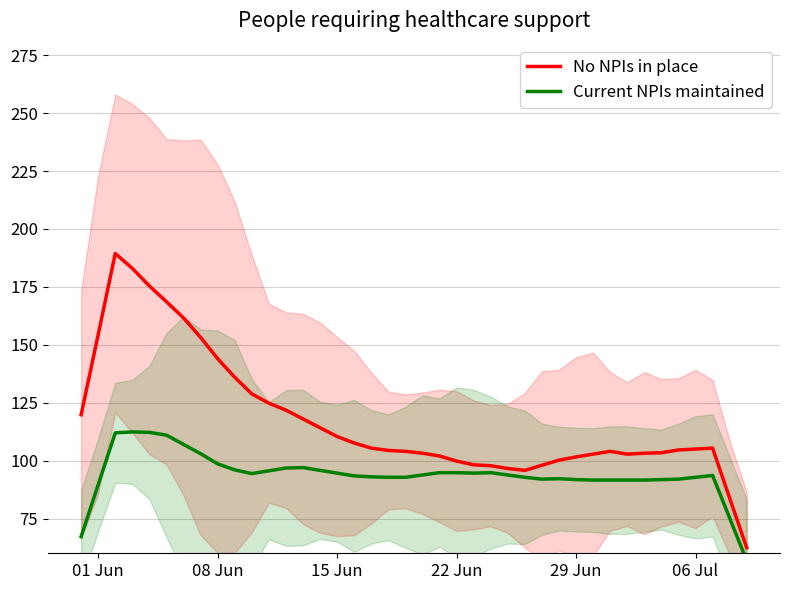

What is the minimum value for No NPIs in place?

62.4